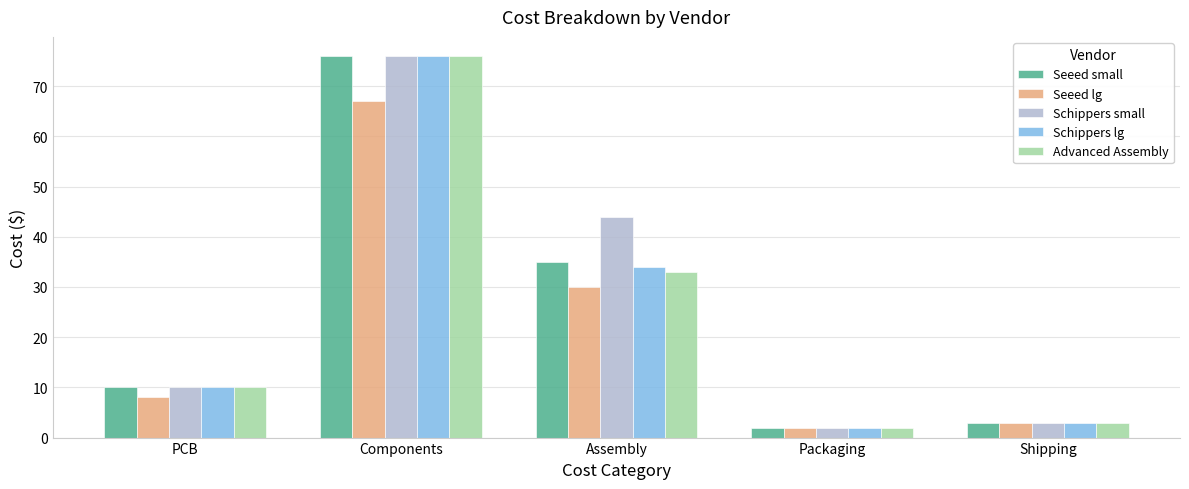

True or false: Schippers lg has a value of 2 at Packaging.

True